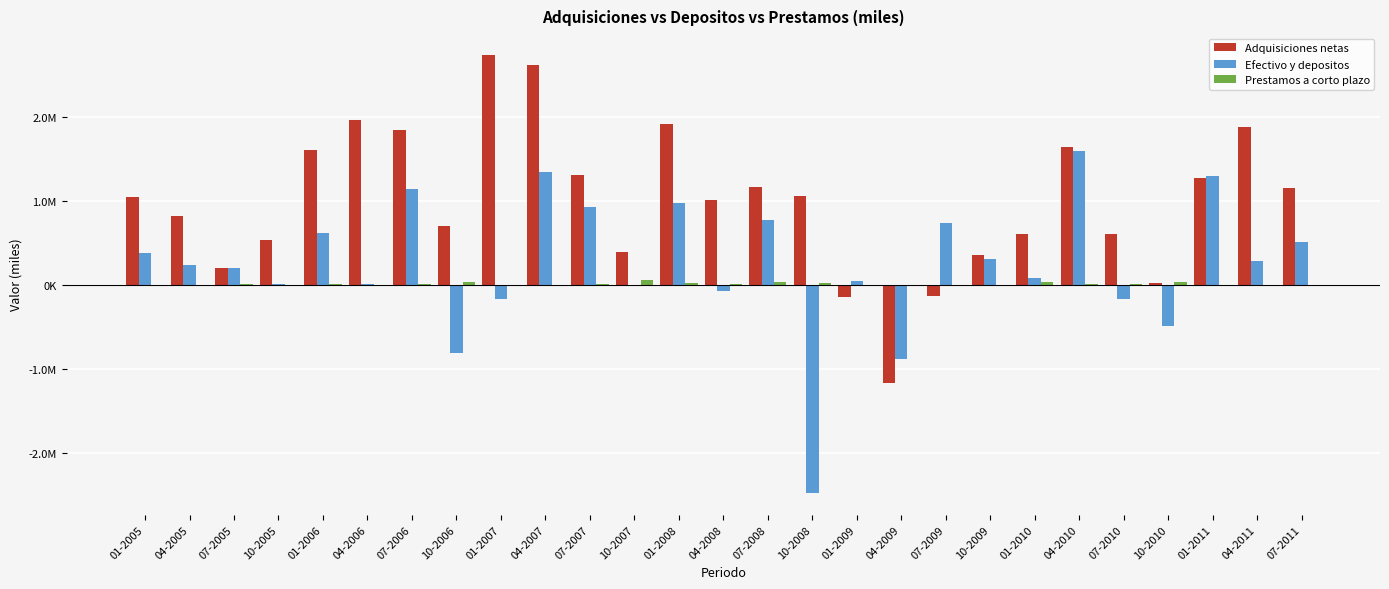

Are the bars horizontal?

No